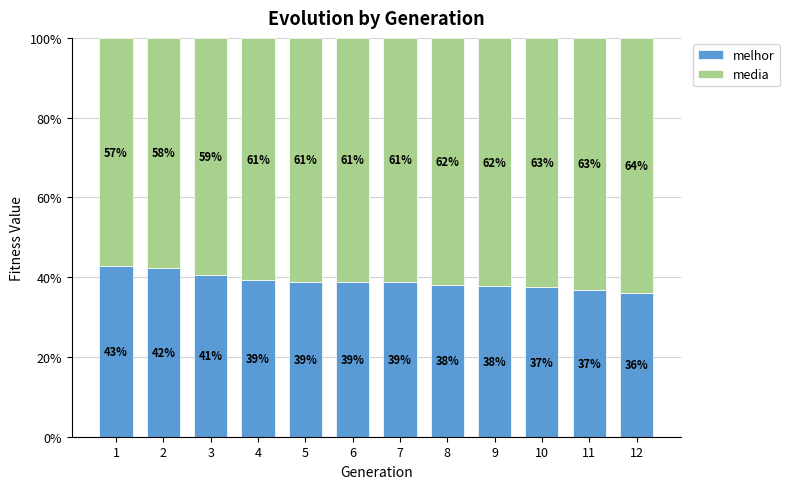

The melhor series shows 13.4 at 7. True or false?

False